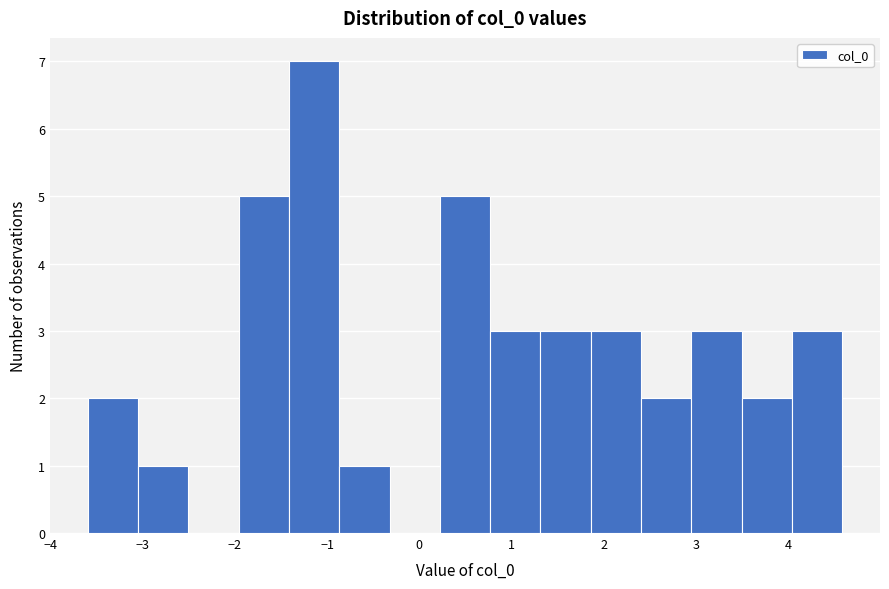

Over which range of the x-axis is the bar tallest?

-1.4 to -0.9